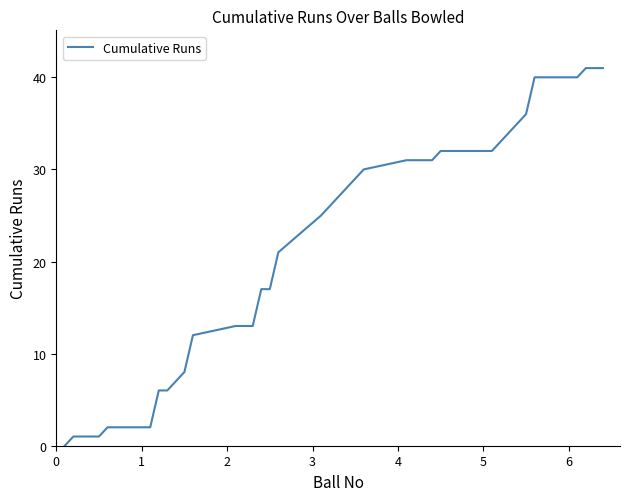

What is the difference between the maximum and minimum values?

41